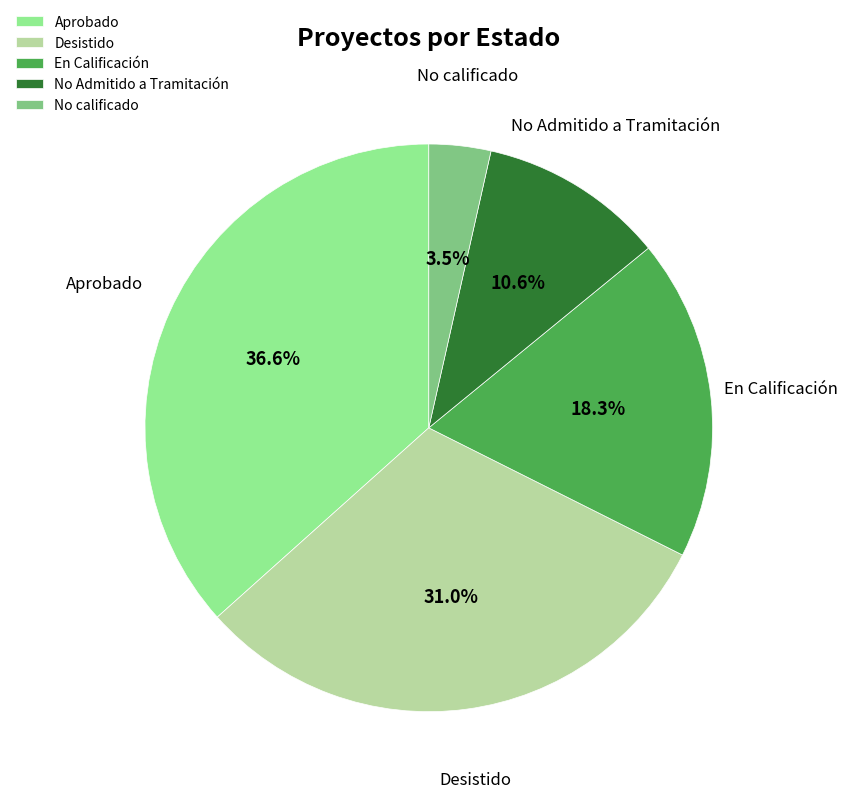

What portion of the pie excludes No Admitido a Tramitación?

89.4%